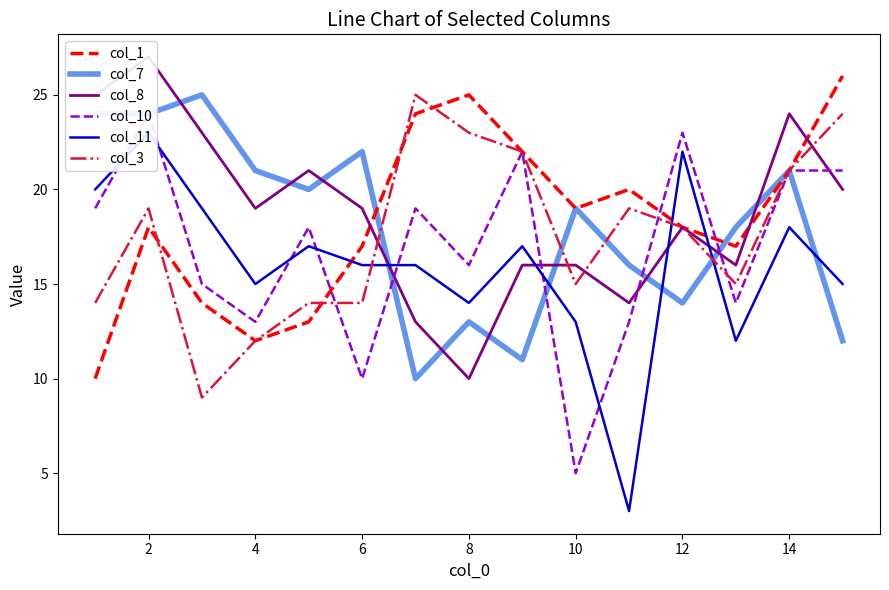

What is the minimum value for col_3?

9